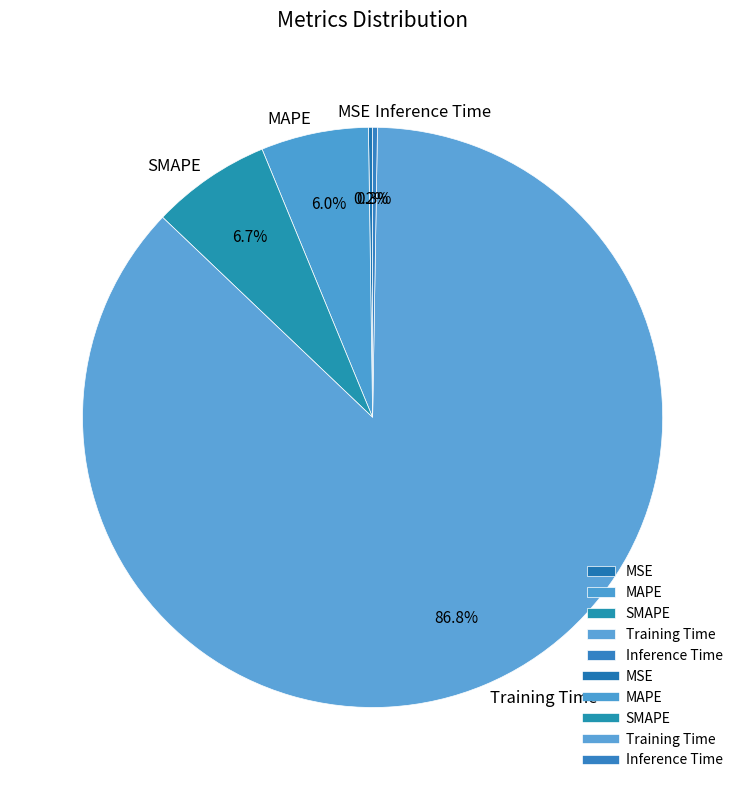

What is the total percentage of Training Time and MAPE?

92.8%